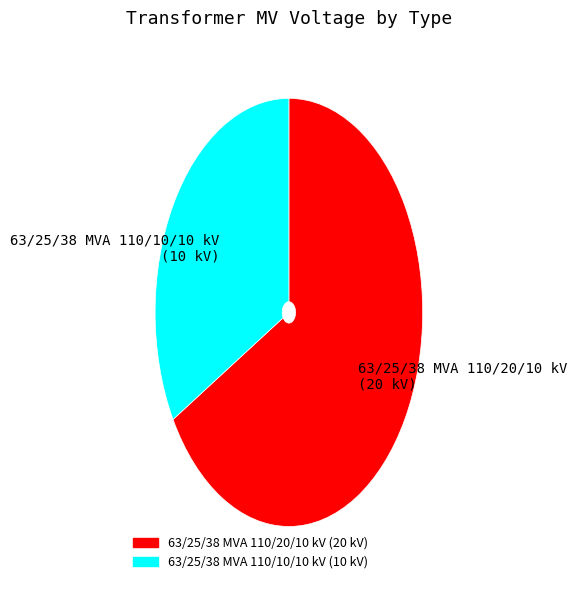

How many segments does this pie chart have?

2